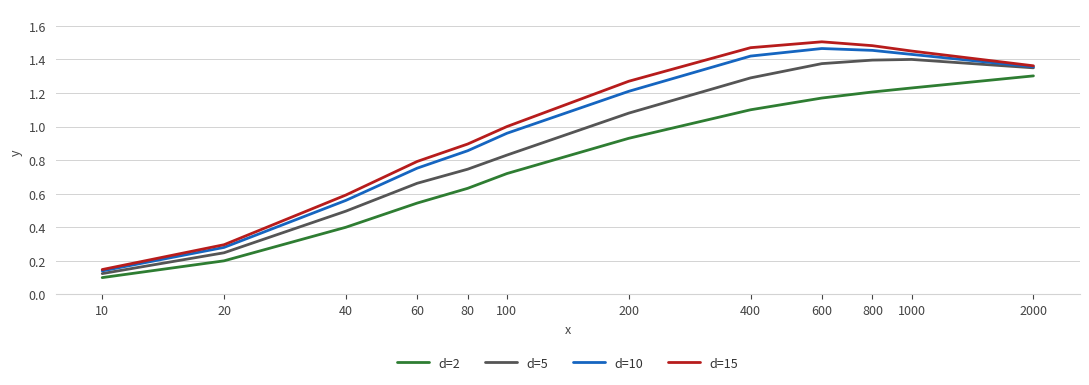

Which series has the largest range (max minus min)?

d=15